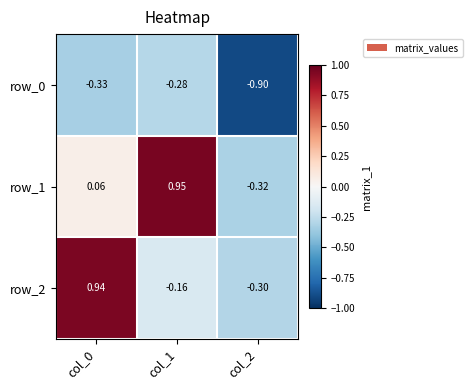

Is the value of row_1 at col_1 greater than the value of row_2 at col_2?

Yes